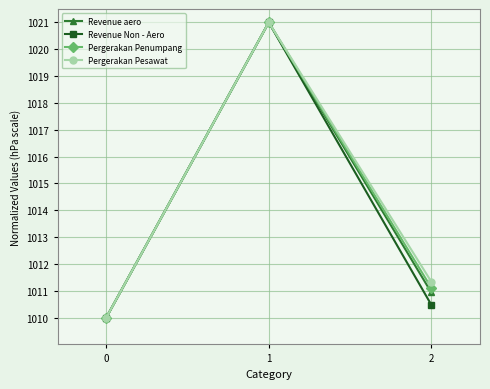

Reading left to right, transcribe all the data shown in this chart.

Revenue aero: 0=1010.0	1=1021.0	2=1010.9
Revenue Non - Aero: 0=1010.0	1=1021.0	2=1010.5
Pergerakan Penumpang: 0=1010.0	1=1021.0	2=1011.1
Pergerakan Pesawat: 0=1010.0	1=1021.0	2=1011.3